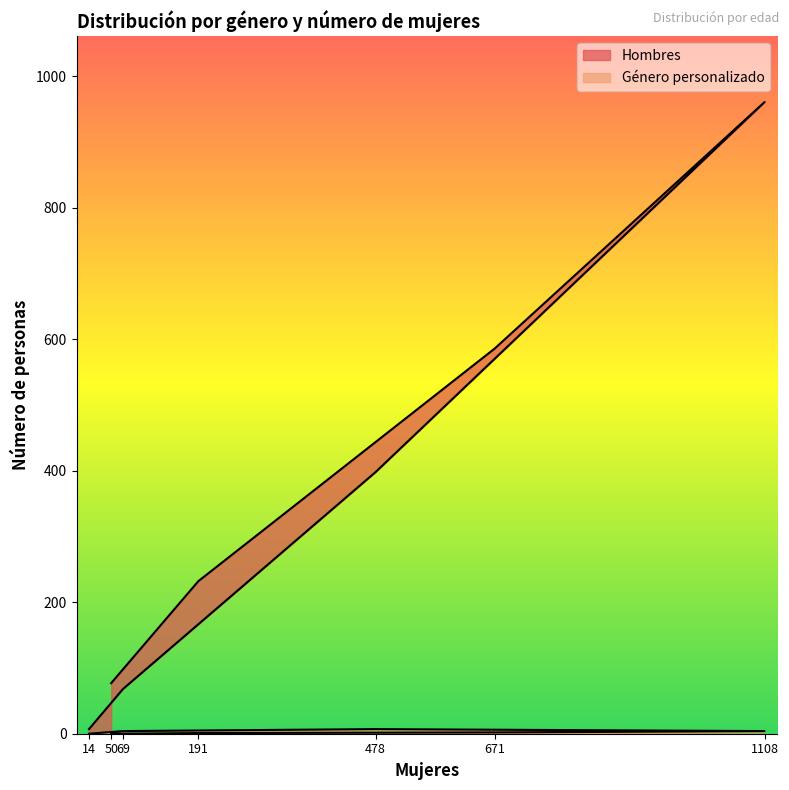

The value of Hombres at 1108 is 961. True or false?

True